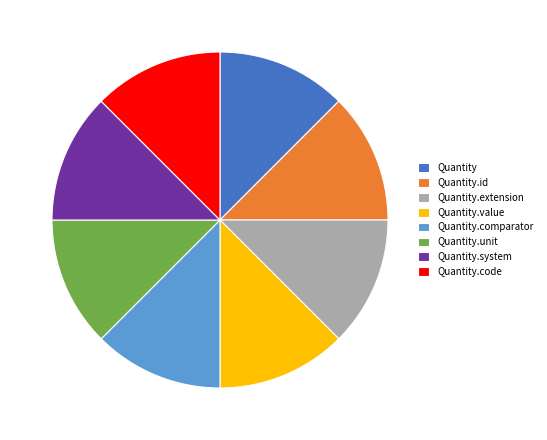

True or false: Quantity accounts for 1% of the total.

False